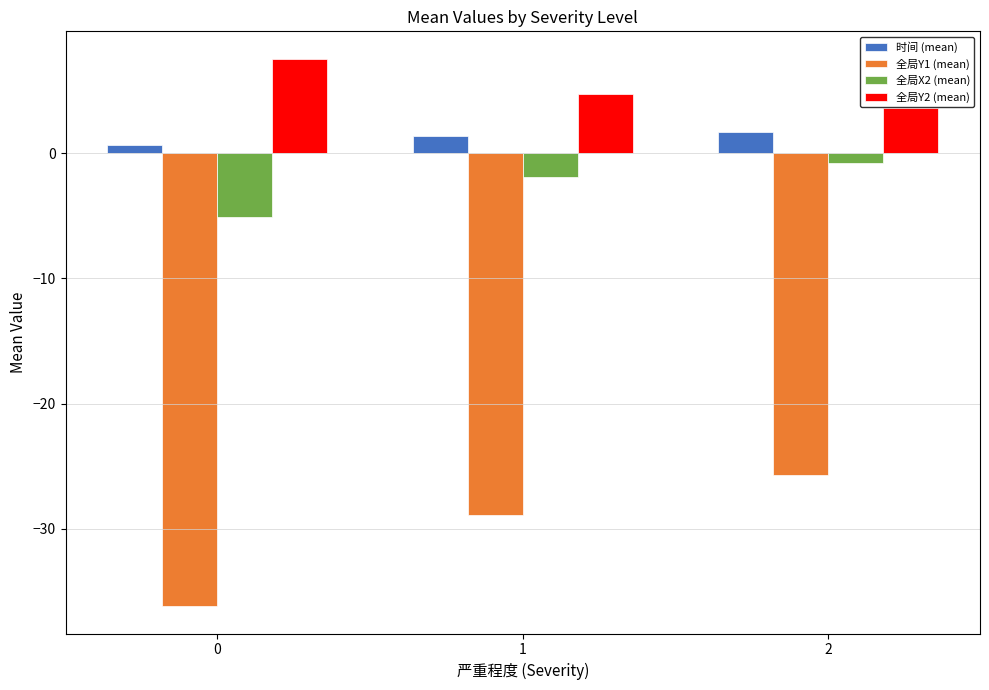

List the series in order of their peak value, lowest first.

全局Y1 (mean), 全局X2 (mean), 时间 (mean), 全局Y2 (mean)